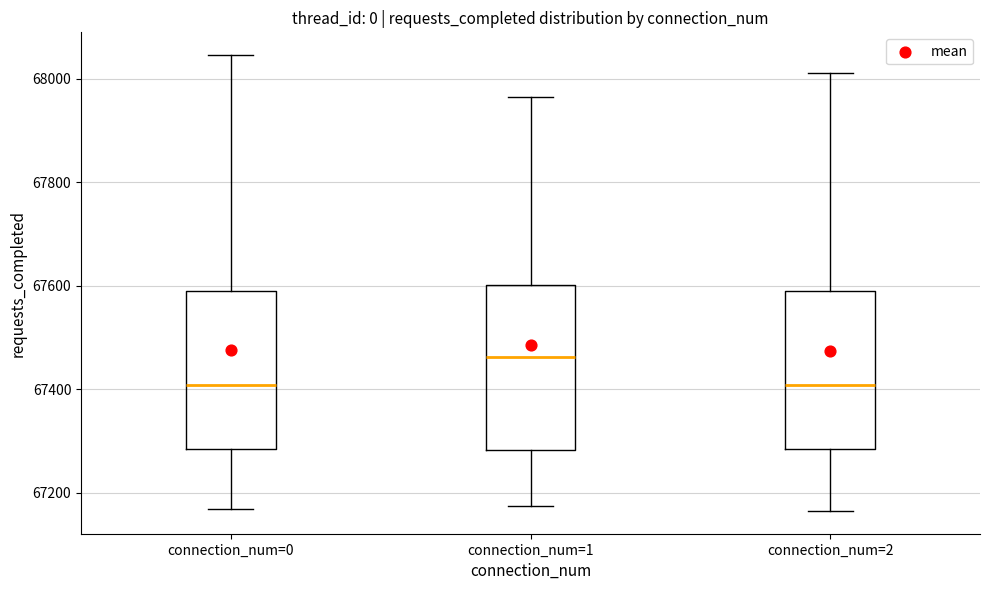

Where does the upper whisker of the box for connection_num=2 end on the y-axis? The values are not printed on the chart, so give them approximately, as read against the axis.

68020